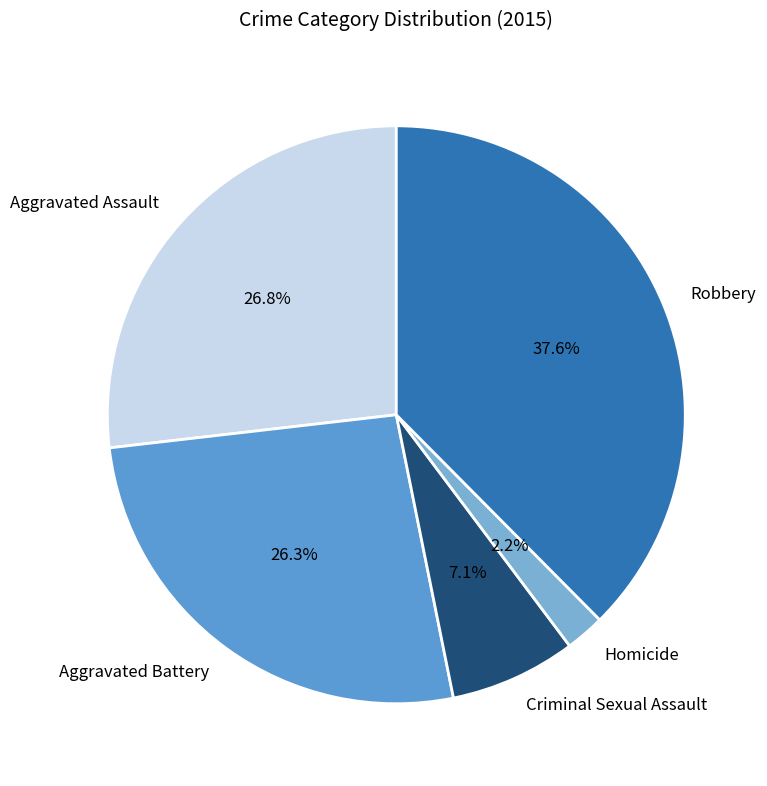

Which category has the smallest portion of the pie?

Homicide